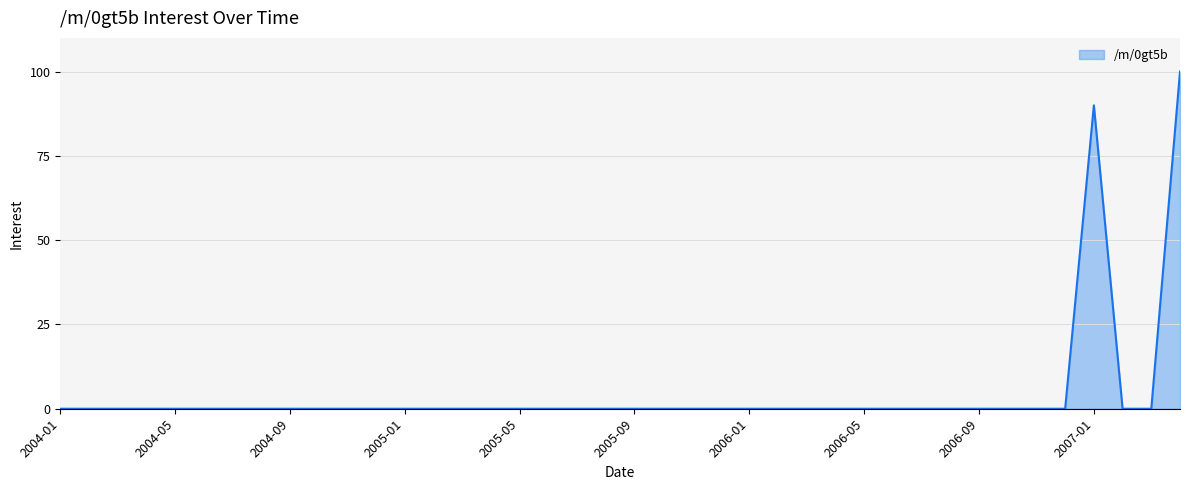

What is the greatest value displayed?

100